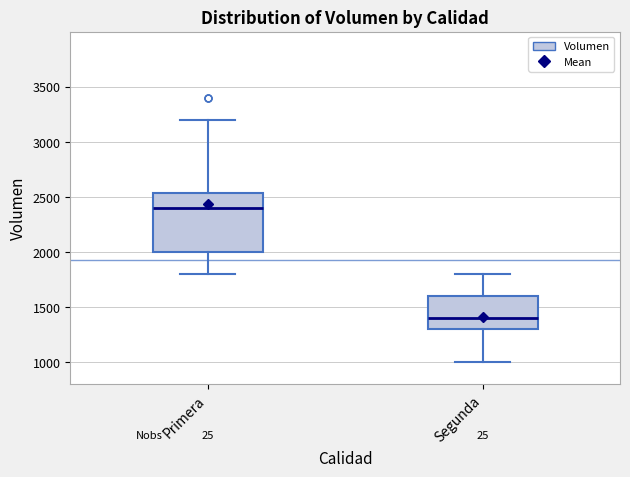

Reading left to right, transcribe this box plot: for each box, give where its median line is, the range the box spans, and where its two whiskers end, as read against the y-axis. The values are not printed on the chart, so give them approximately, as read against the axis.

Primera: median 2400, box 2000 to 2550, whiskers 1800 to 3200
Segunda: median 1400, box 1300 to 1600, whiskers 1000 to 1800